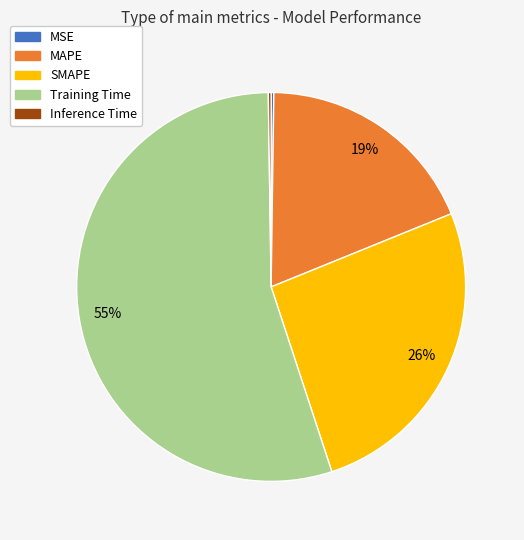

Do SMAPE and MAPE together represent more than half of the pie?

No